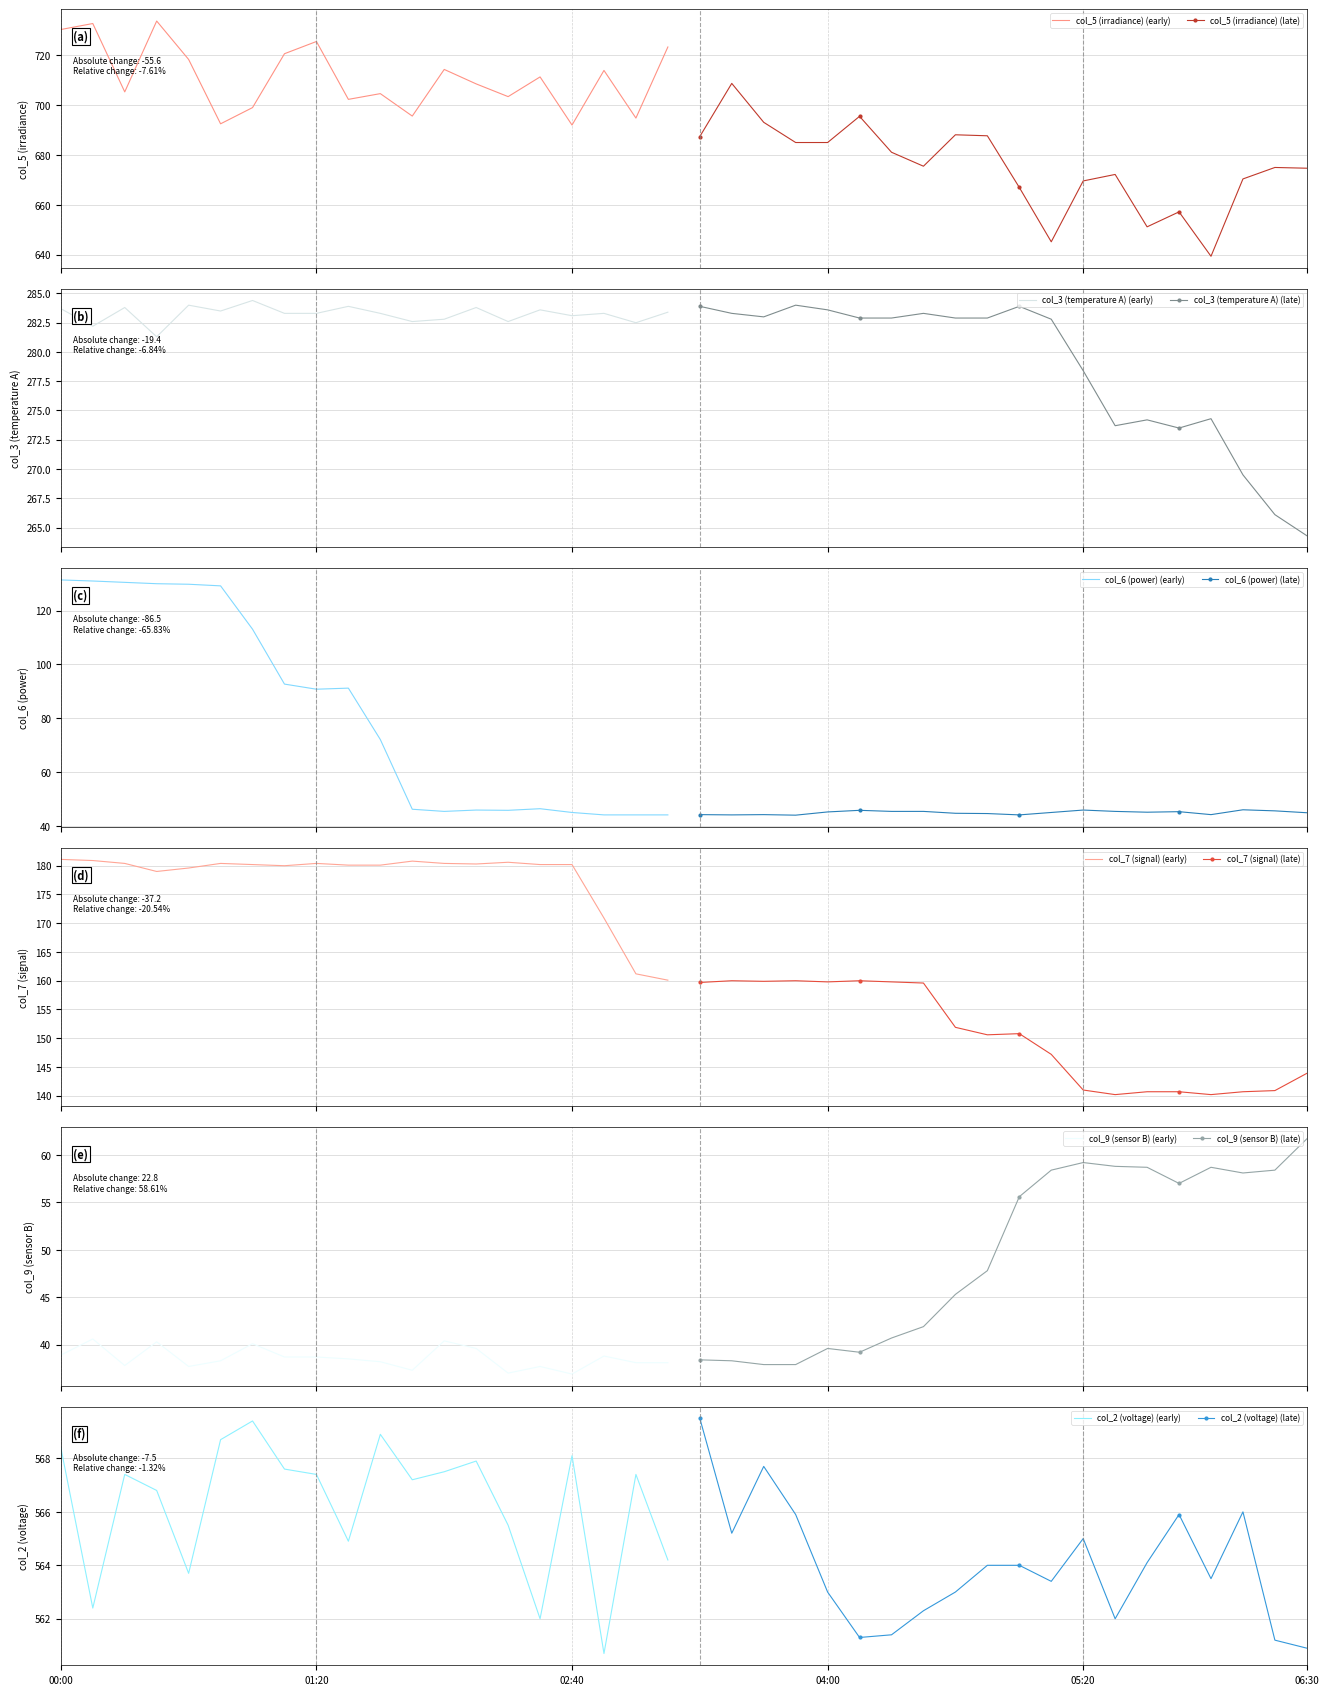

At 34, list the series in order from largest to smallest.

col_5, col_2, col_3, col_7, col_9, col_6